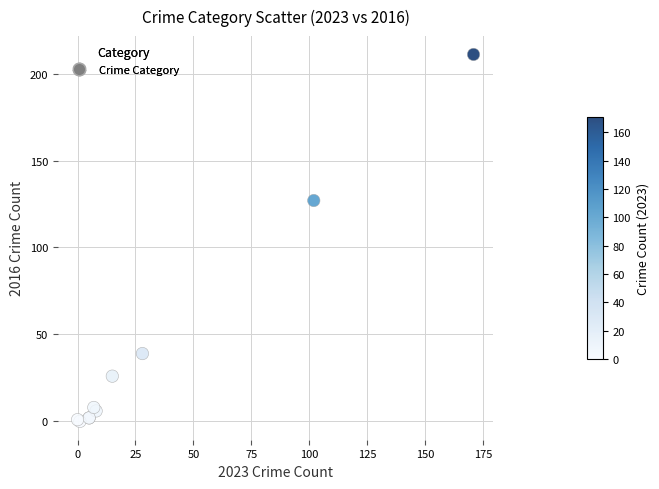

What Y value in the scatter plot is closest to 105?

127